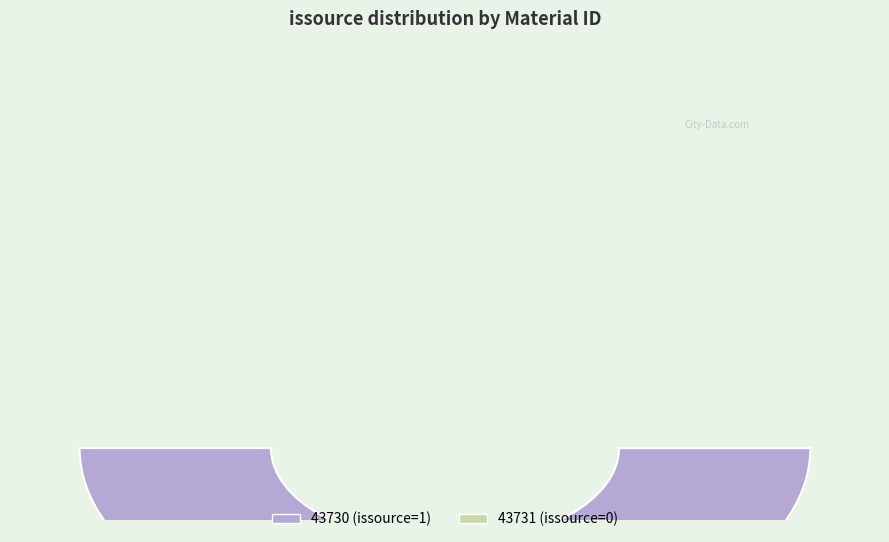

Combined, do 43730 and 43731 account for over 50%?

Yes